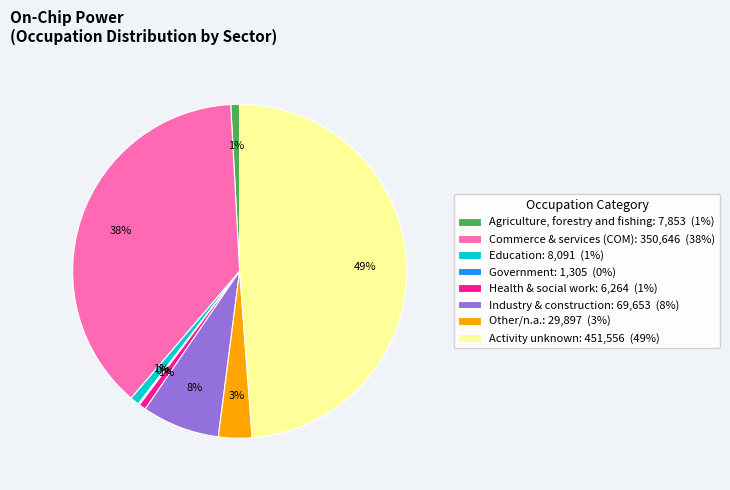

Is it true that Education: 8,091 (1%) is 1% of the pie?

True